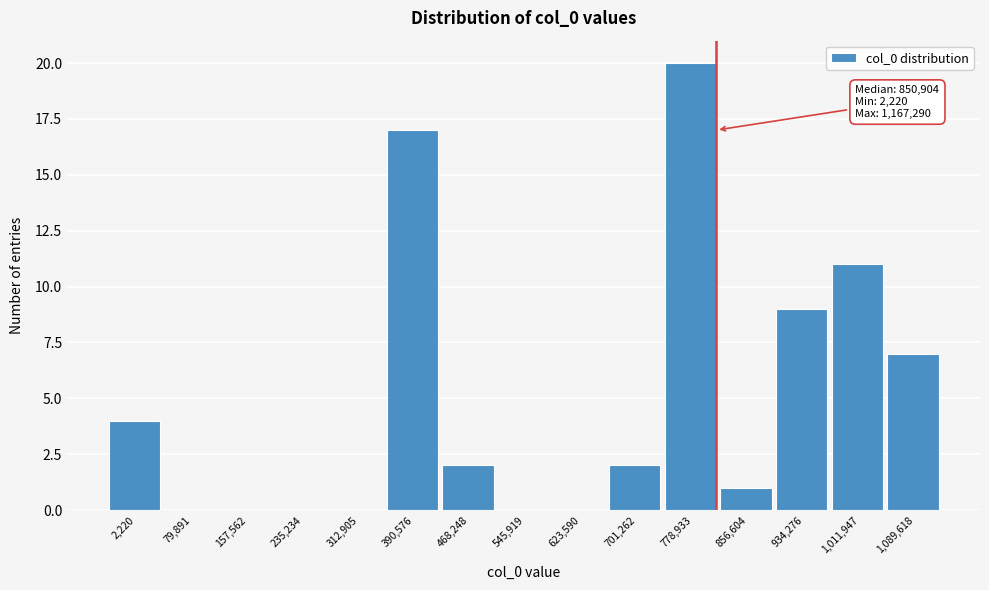

Reading left to right, list all the values displayed in this chart.

2,220=4	79,891=0	157,562=0	235,234=0	312,905=0	390,576=17	468,248=2	545,919=0	623,590=0	701,262=2	778,933=20	856,604=1	934,276=9	1,011,947=11	1,089,618=7